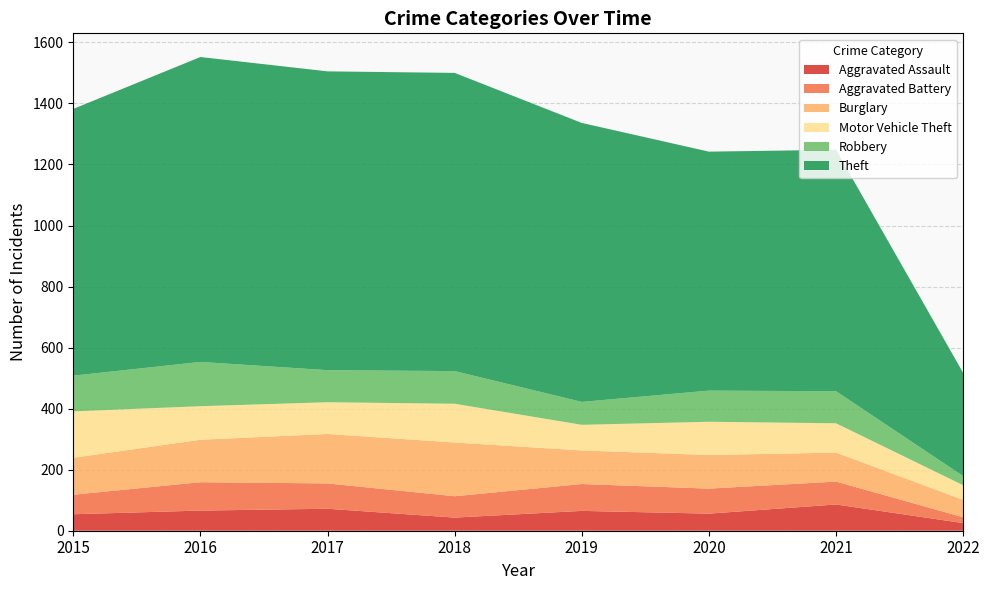

Reading left to right, what are all the values shown in this chart?

Aggravated Assault: 54	66	72	43	65	56	86	25
Aggravated Battery: 64	93	83	70	88	82	75	19
Burglary: 121	139	162	176	110	110	95	57
Motor Vehicle Theft: 152	110	104	127	84	109	96	48
Robbery: 117	145	105	107	75	102	105	30
Theft: 874	999	979	977	914	783	791	338